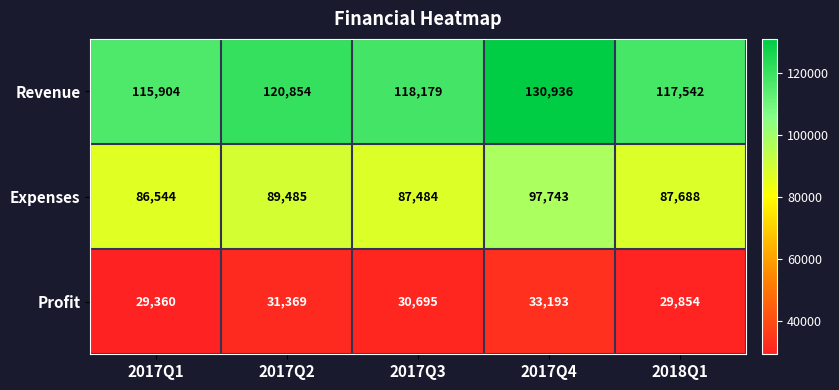

At how many categories does at least one series exceed 92921?

5